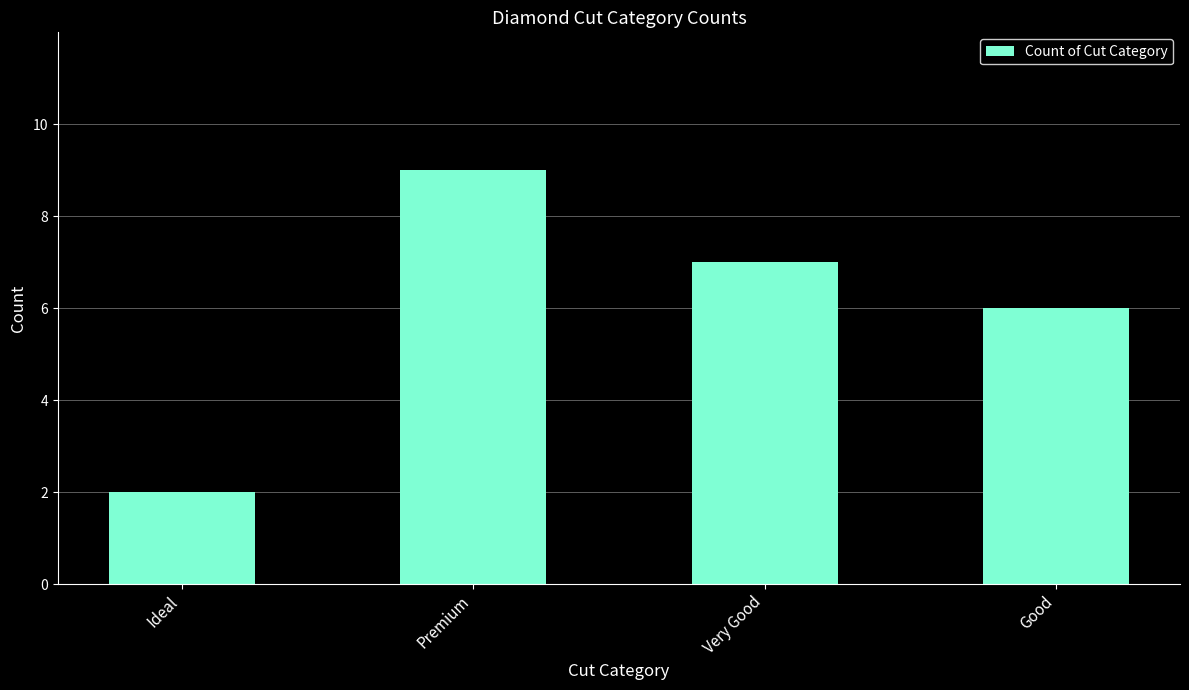

How many series are shown in this chart?

1